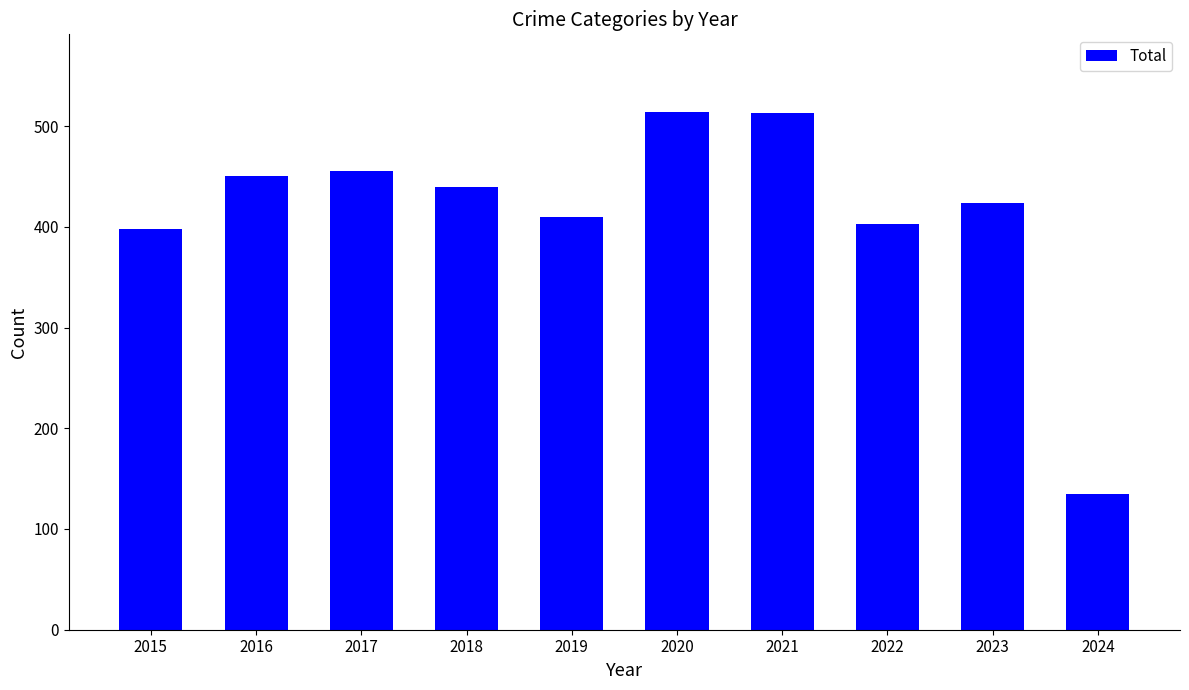

What is the difference between the values at 2019 and 2017?

45